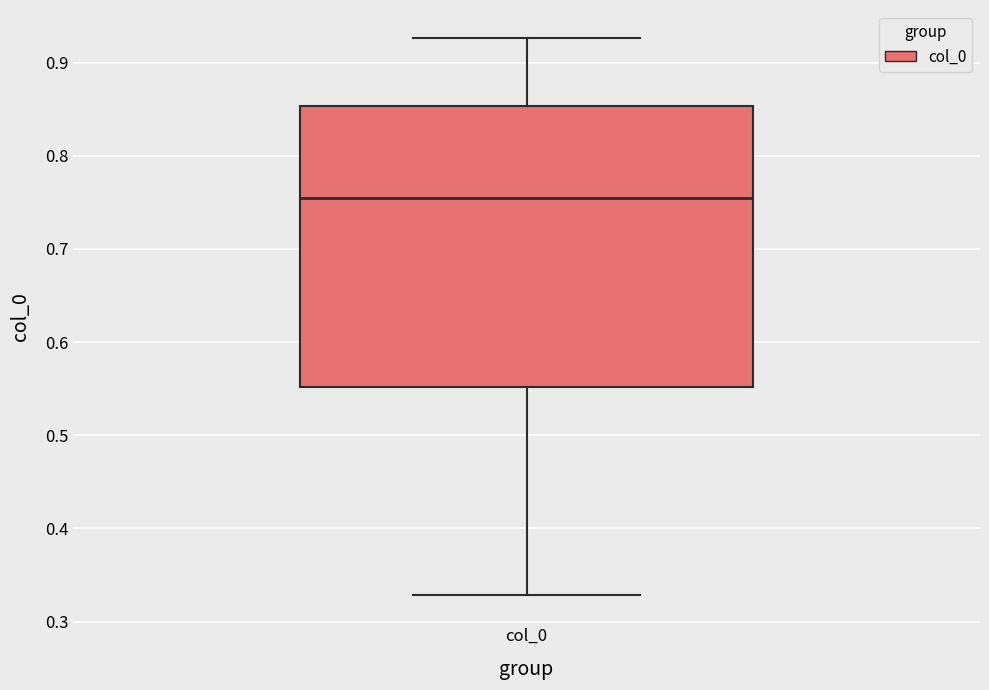

Transcribe this box plot: give where the median line is, the range the box spans, and where the two whiskers end, as read against the y-axis. The values are not printed on the chart, so give them approximately, as read against the axis.

median 0.75, box 0.55 to 0.85, whiskers 0.33 to 0.93